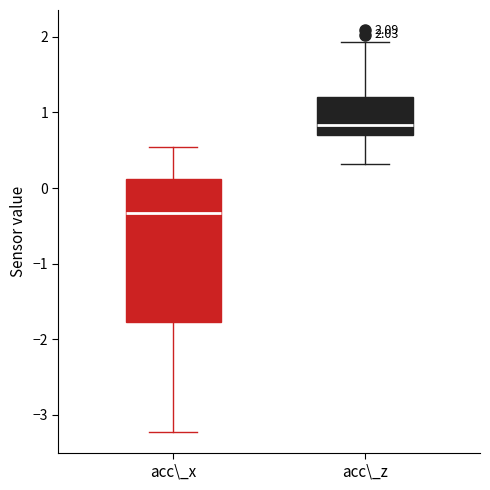

Which box's median line is the highest?

acc\_z